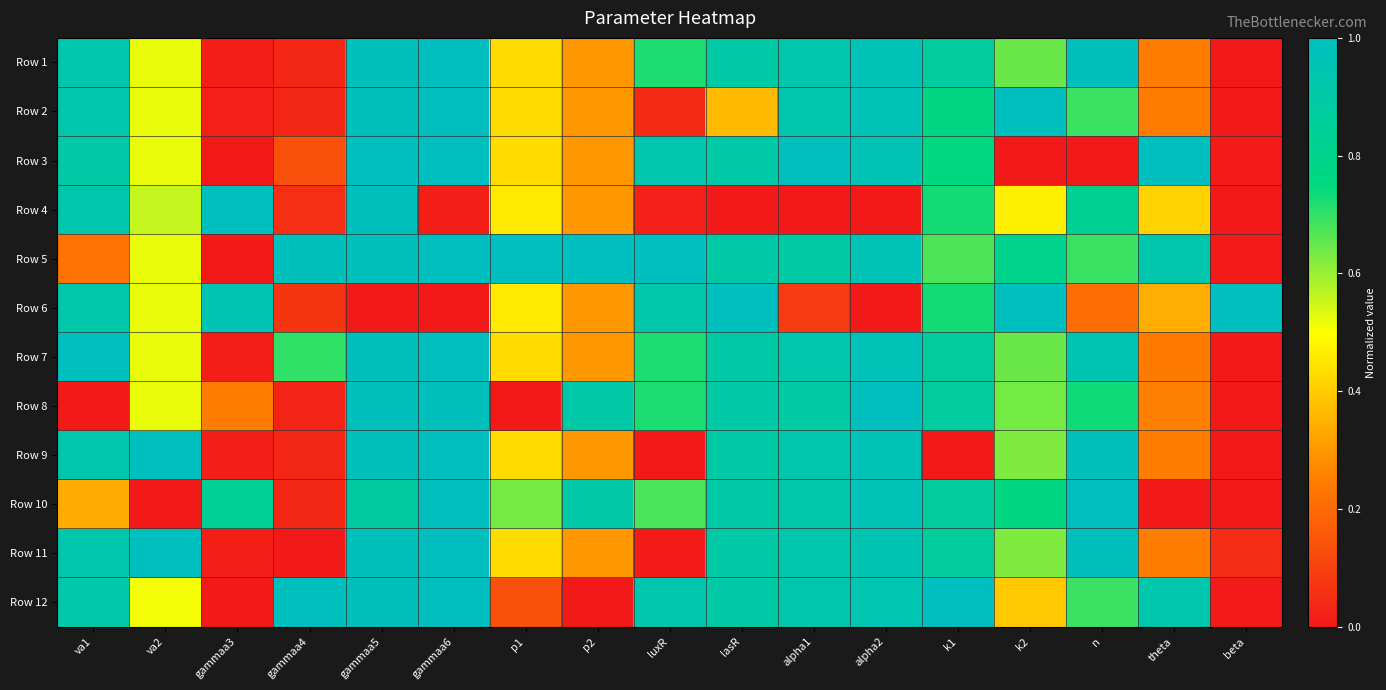

Reading left to right, extract all data points from this chart.

Row 1: va1=0.9	va2=0.5	gammaa3=0.0	gammaa4=0.0	gammaa5=1.0	gammaa6=1.0	p1=0.4	p2=0.3	luxR=0.7	lasR=0.9	alpha1=0.9	alpha2=1.0	k1=0.9	k2=0.6	n=1.0	theta=0.2	beta=0.0
Row 2: va1=0.9	va2=0.5	gammaa3=0.0	gammaa4=0.0	gammaa5=1.0	gammaa6=1.0	p1=0.4	p2=0.3	luxR=0.0	lasR=0.4	alpha1=0.9	alpha2=1.0	k1=0.8	k2=1.0	n=0.7	theta=0.2	beta=0.0
Row 3: va1=0.9	va2=0.5	gammaa3=0.0	gammaa4=0.1	gammaa5=1.0	gammaa6=1.0	p1=0.4	p2=0.3	luxR=0.9	lasR=0.9	alpha1=1.0	alpha2=1.0	k1=0.8	k2=0.0	n=0.0	theta=1.0	beta=0.0
Row 4: va1=0.9	va2=0.6	gammaa3=1.0	gammaa4=0.1	gammaa5=1.0	gammaa6=0.0	p1=0.5	p2=0.3	luxR=0.0	lasR=0.0	alpha1=0.0	alpha2=0.0	k1=0.7	k2=0.5	n=0.8	theta=0.4	beta=0.0
Row 5: va1=0.2	va2=0.5	gammaa3=0.0	gammaa4=1.0	gammaa5=1.0	gammaa6=1.0	p1=1.0	p2=1.0	luxR=1.0	lasR=0.9	alpha1=0.9	alpha2=1.0	k1=0.7	k2=0.8	n=0.7	theta=0.9	beta=0.0
Row 6: va1=0.9	va2=0.5	gammaa3=1.0	gammaa4=0.1	gammaa5=0.0	gammaa6=0.0	p1=0.5	p2=0.3	luxR=0.9	lasR=1.0	alpha1=0.1	alpha2=0.0	k1=0.7	k2=1.0	n=0.2	theta=0.3	beta=1.0
Row 7: va1=1.0	va2=0.5	gammaa3=0.0	gammaa4=0.7	gammaa5=1.0	gammaa6=1.0	p1=0.4	p2=0.3	luxR=0.7	lasR=0.9	alpha1=0.9	alpha2=1.0	k1=0.9	k2=0.6	n=1.0	theta=0.2	beta=0.0
Row 8: va1=0.0	va2=0.5	gammaa3=0.2	gammaa4=0.0	gammaa5=1.0	gammaa6=1.0	p1=0.0	p2=0.9	luxR=0.7	lasR=0.9	alpha1=0.9	alpha2=1.0	k1=0.9	k2=0.6	n=0.7	theta=0.3	beta=0.0
Row 9: va1=0.9	va2=1.0	gammaa3=0.0	gammaa4=0.0	gammaa5=1.0	gammaa6=1.0	p1=0.4	p2=0.3	luxR=0.0	lasR=0.9	alpha1=0.9	alpha2=1.0	k1=0.0	k2=0.6	n=1.0	theta=0.2	beta=0.0
Row 10: va1=0.3	va2=0.0	gammaa3=0.8	gammaa4=0.0	gammaa5=0.9	gammaa6=1.0	p1=0.6	p2=0.9	luxR=0.7	lasR=0.9	alpha1=0.9	alpha2=1.0	k1=0.9	k2=0.8	n=1.0	theta=0.0	beta=0.0
Row 11: va1=0.9	va2=1.0	gammaa3=0.0	gammaa4=0.0	gammaa5=1.0	gammaa6=1.0	p1=0.4	p2=0.3	luxR=0.0	lasR=0.9	alpha1=0.9	alpha2=0.9	k1=0.9	k2=0.6	n=1.0	theta=0.2	beta=0.0
Row 12: va1=0.9	va2=0.5	gammaa3=0.0	gammaa4=1.0	gammaa5=1.0	gammaa6=1.0	p1=0.1	p2=0.0	luxR=0.9	lasR=0.9	alpha1=0.9	alpha2=0.9	k1=1.0	k2=0.4	n=0.7	theta=0.9	beta=0.0